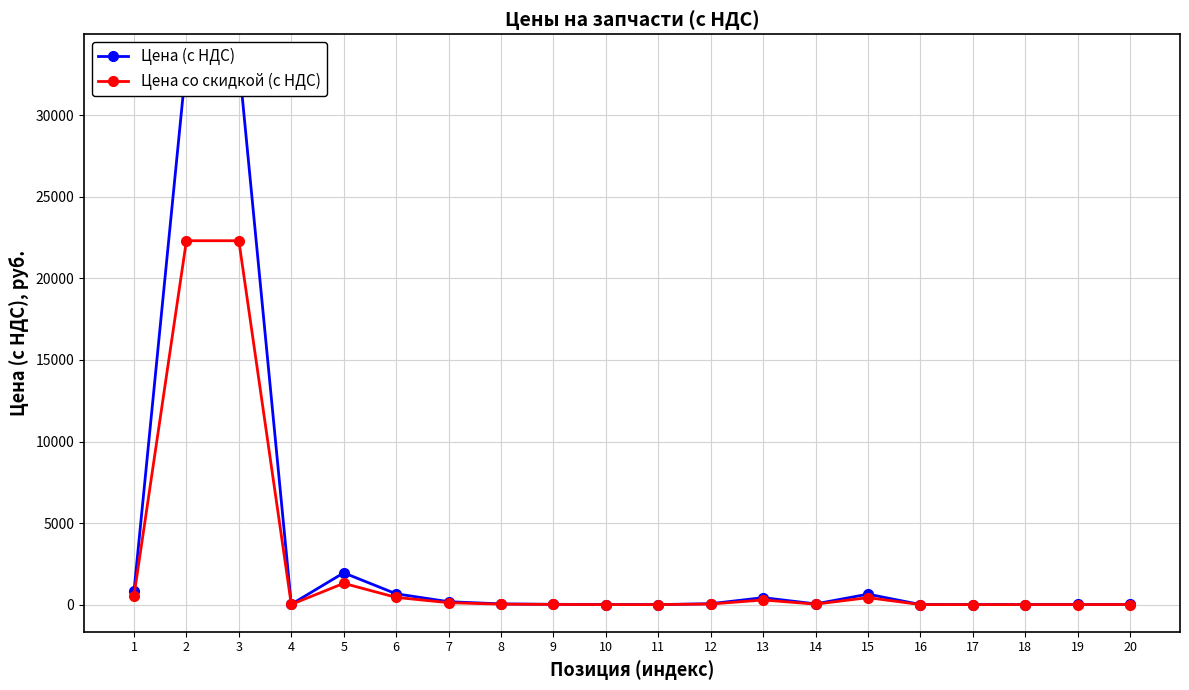

What is the greatest value displayed?

33295.1